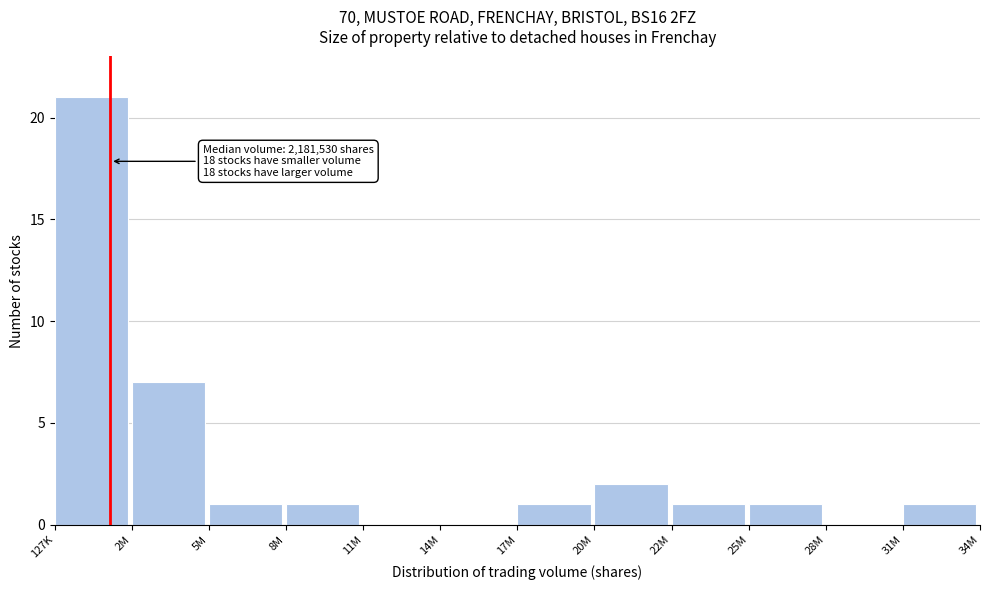

Reading right to left, what are all the values shown in this chart?

31M=1	28M=0	25M=1	22M=1	20M=2	17M=1	14M=0	11M=0	8M=1	5M=1	2M=7	127K=21